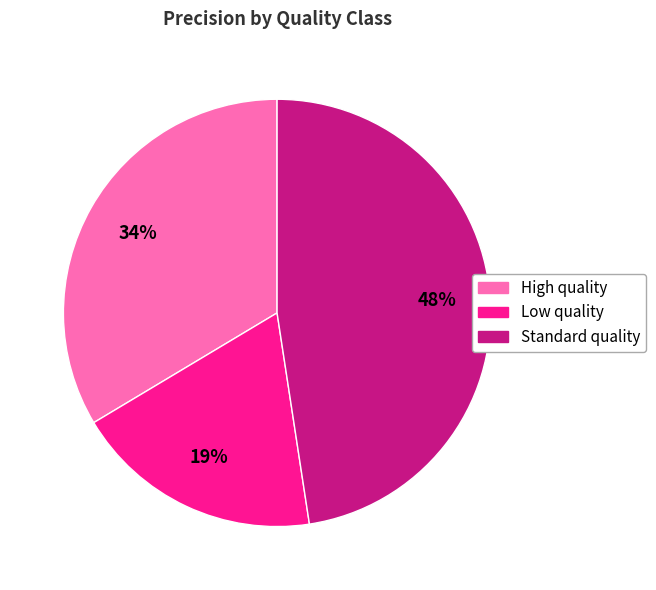

Between Low quality and Standard quality, which is larger?

Standard quality